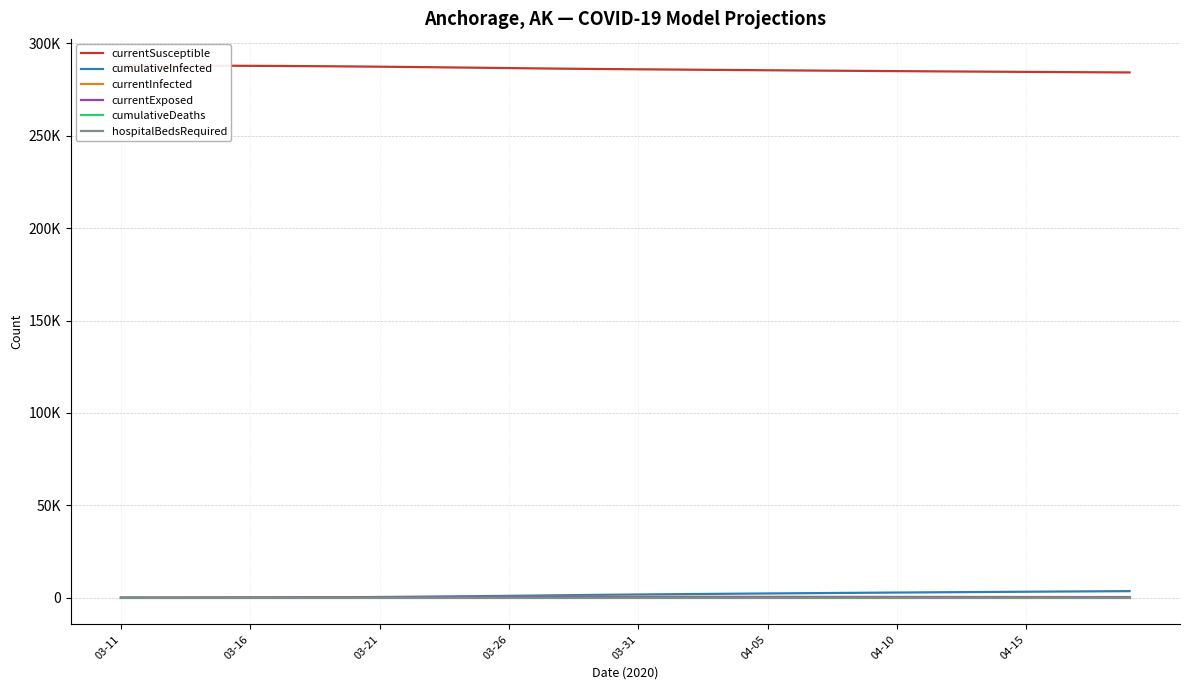

What is the highest value of the hospitalBedsRequired series?

11